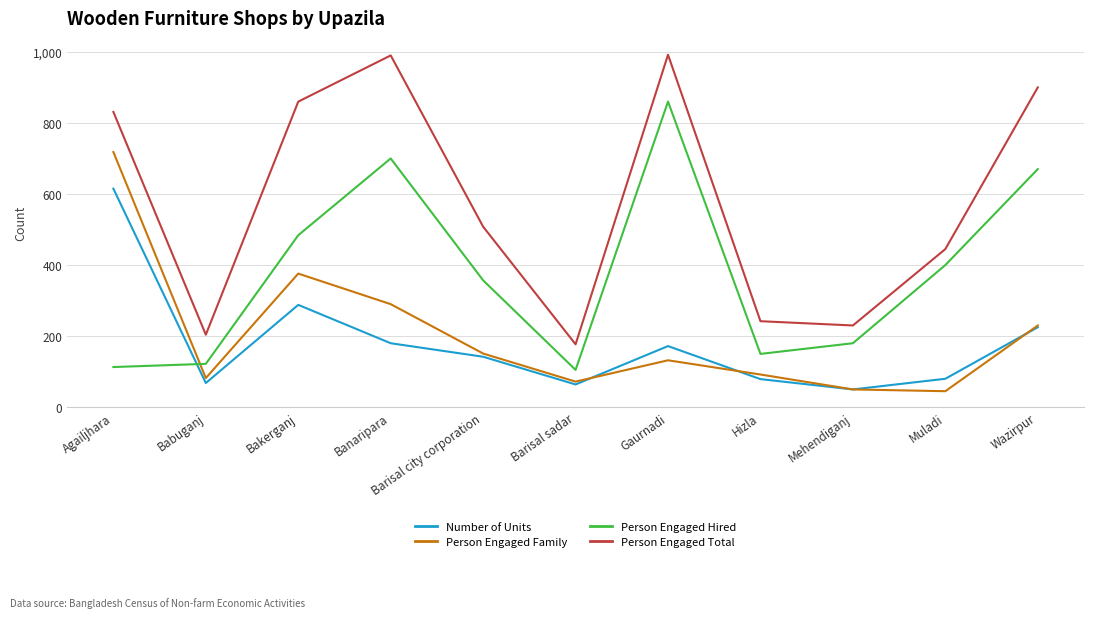

What is the minimum value shown in the chart?

45